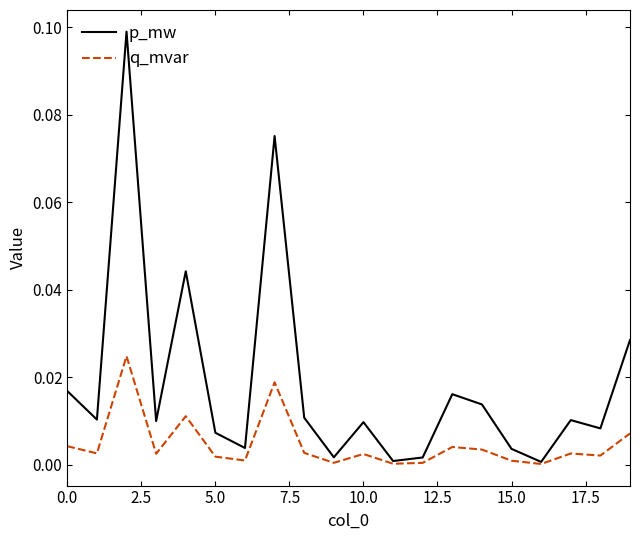

Which series has the largest total across all categories?

p_mw